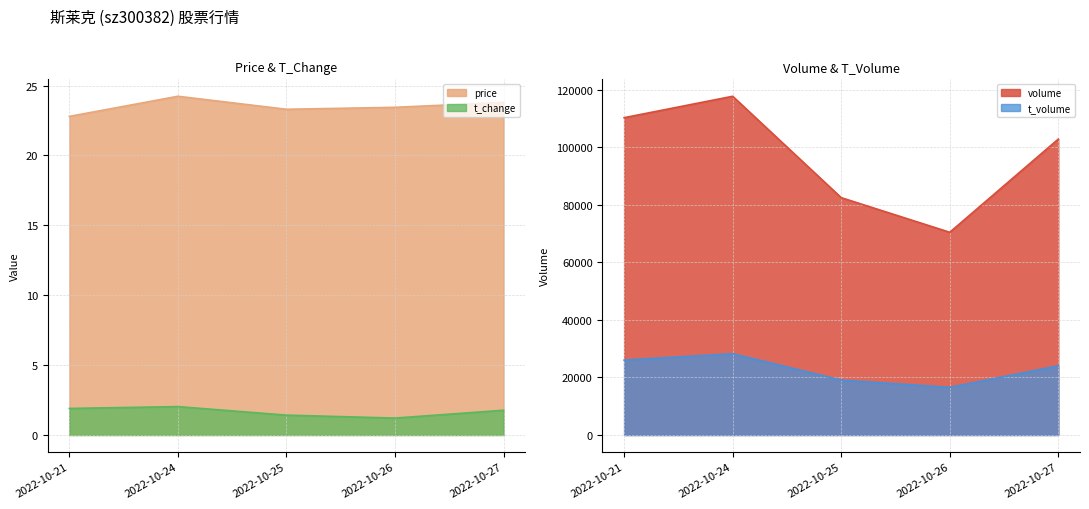

How many lines are shown in the chart?

4